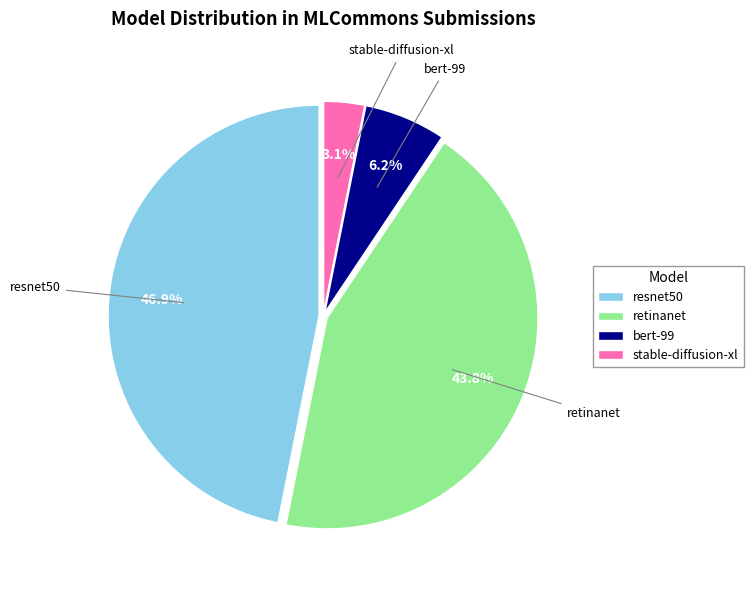

To the nearest percent, what is the average slice percentage?

25%